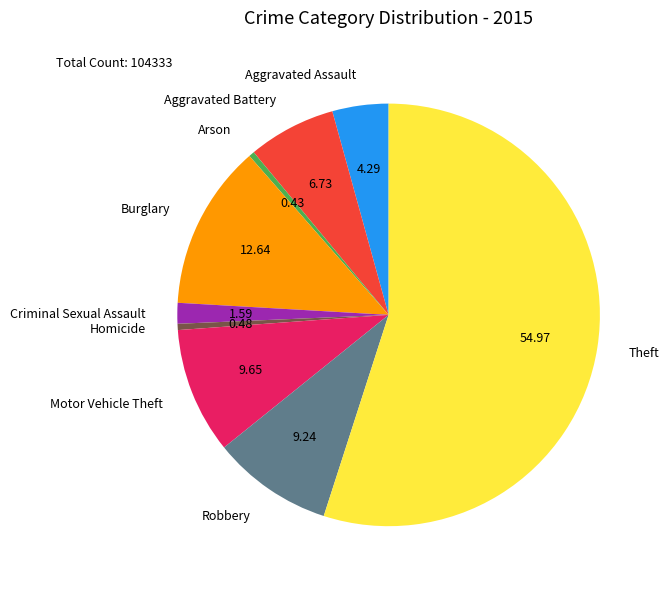

Which category accounts for the majority?

Theft